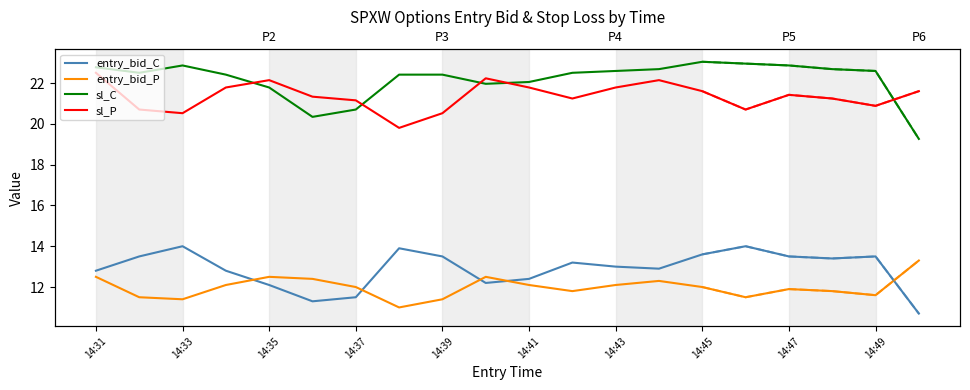

How many distinct data groups are displayed?

4